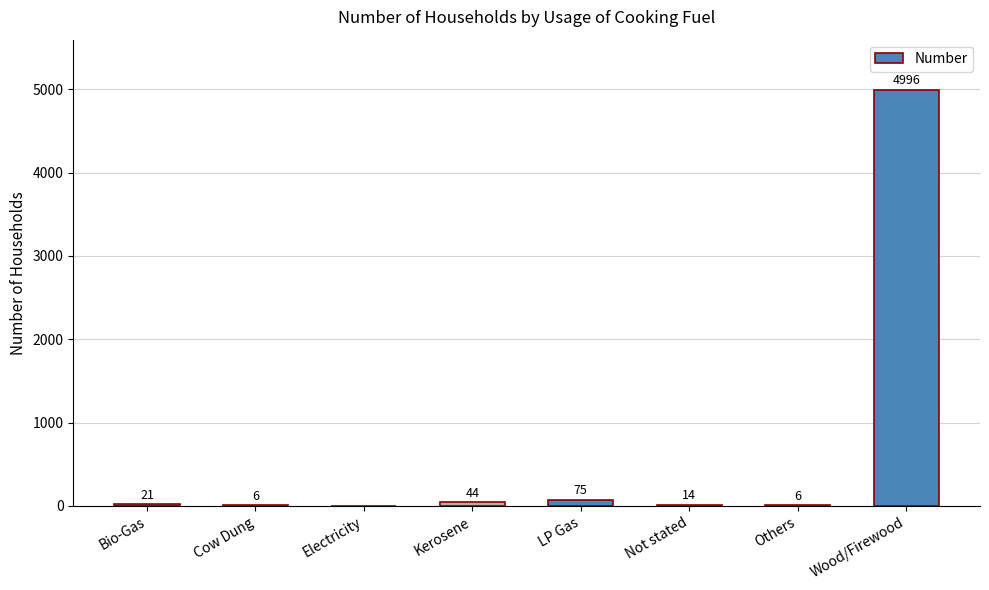

What is the ratio of the value at Cow Dung to the value at LP Gas?

0.1